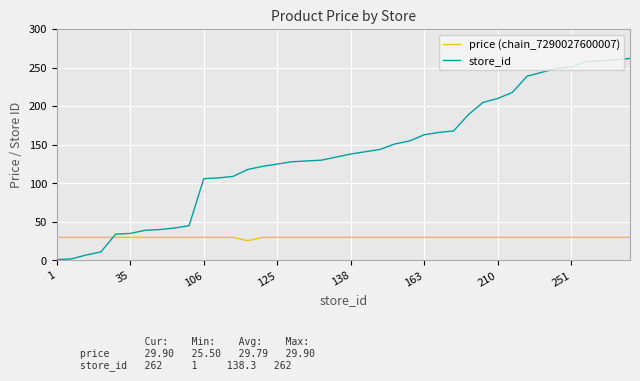

What is the minimum value shown in the chart?

1.0